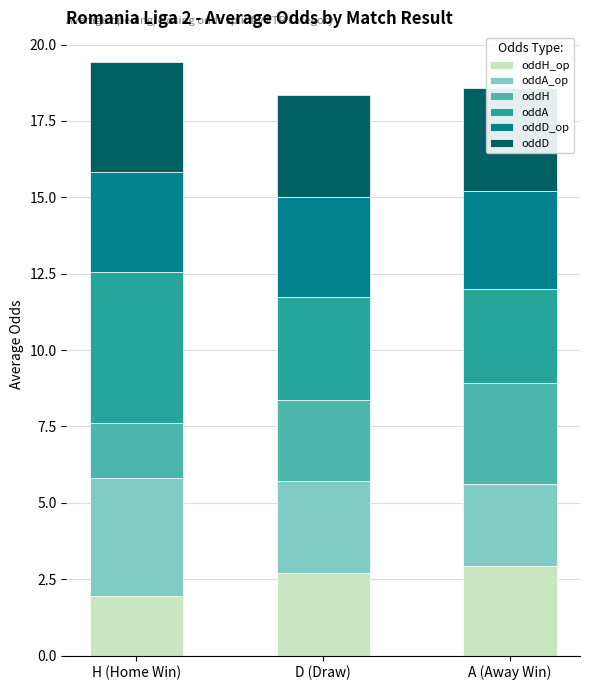

Read the oddD value at D (Draw).

3.3